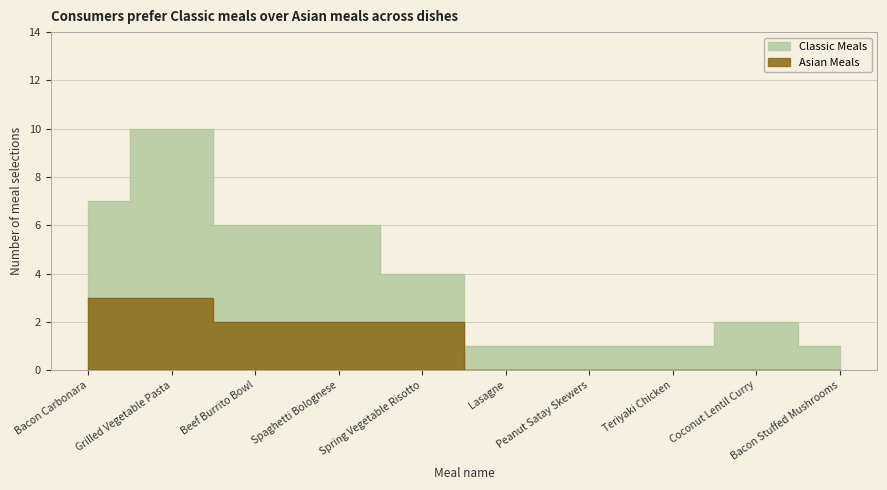

What is the label of the 5th point from the right?

Lasagne